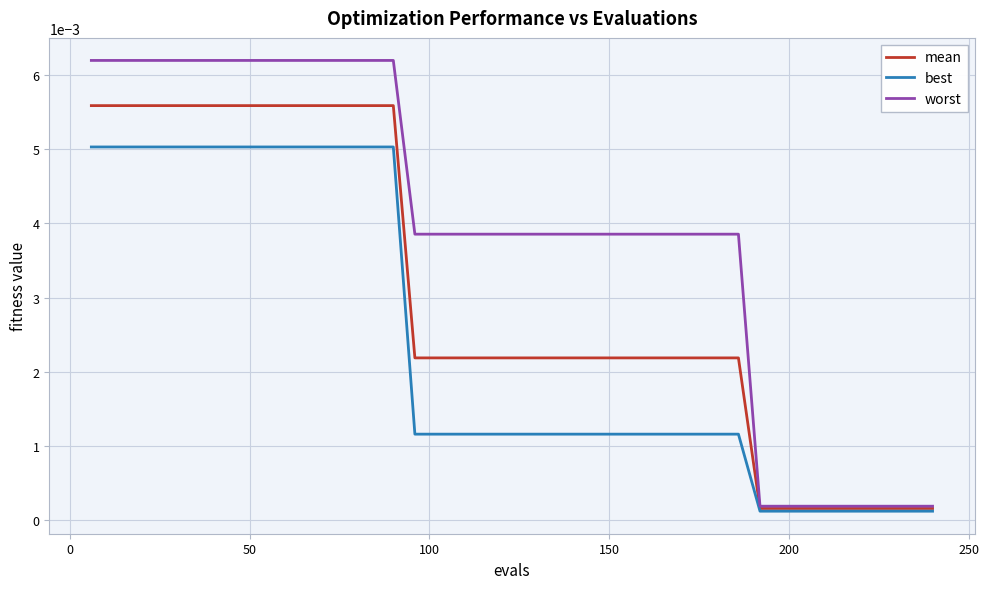

Which series has the largest total across all categories?

worst